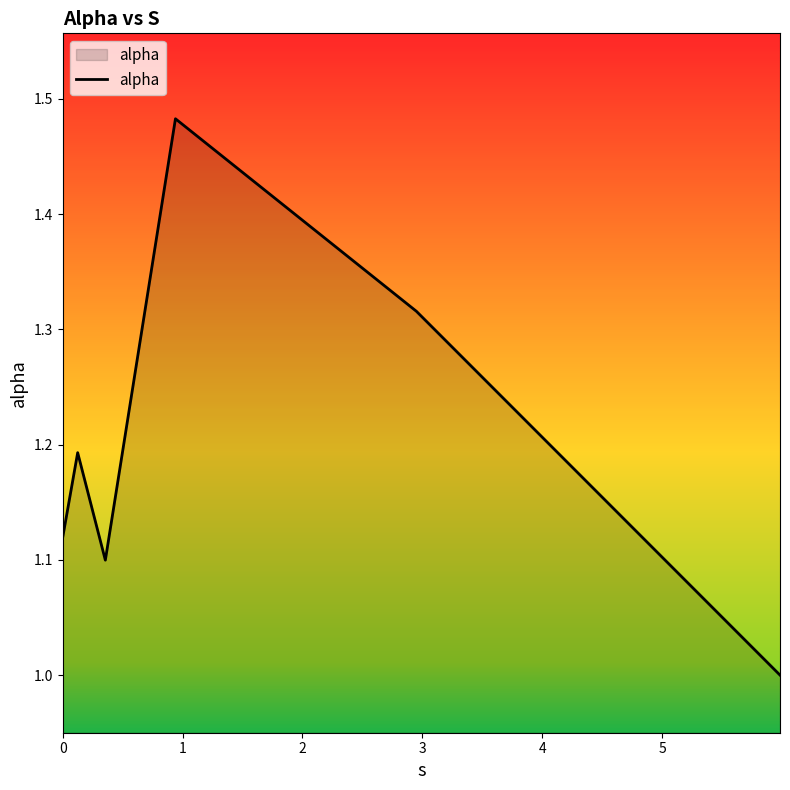

True or false: there are more than 0 points higher than both neighbors.

True